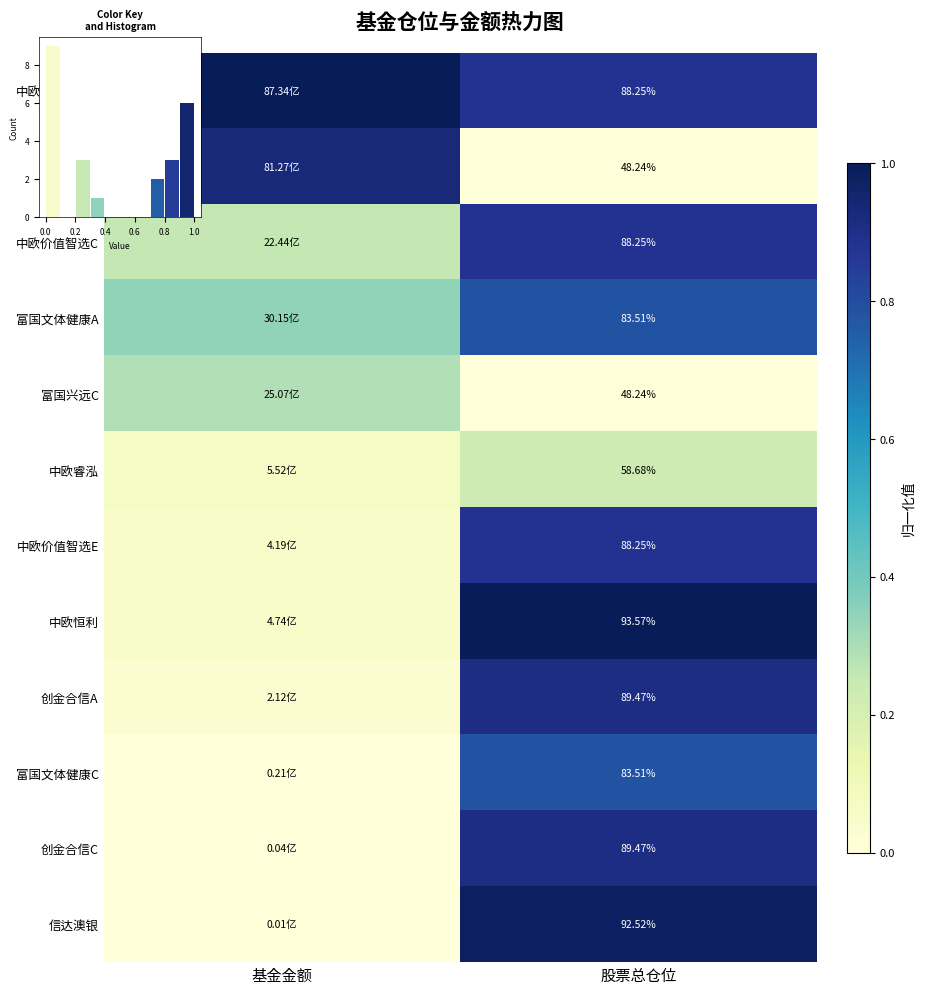

Count the 中欧睿泓 values in the range 0 to 1.

2